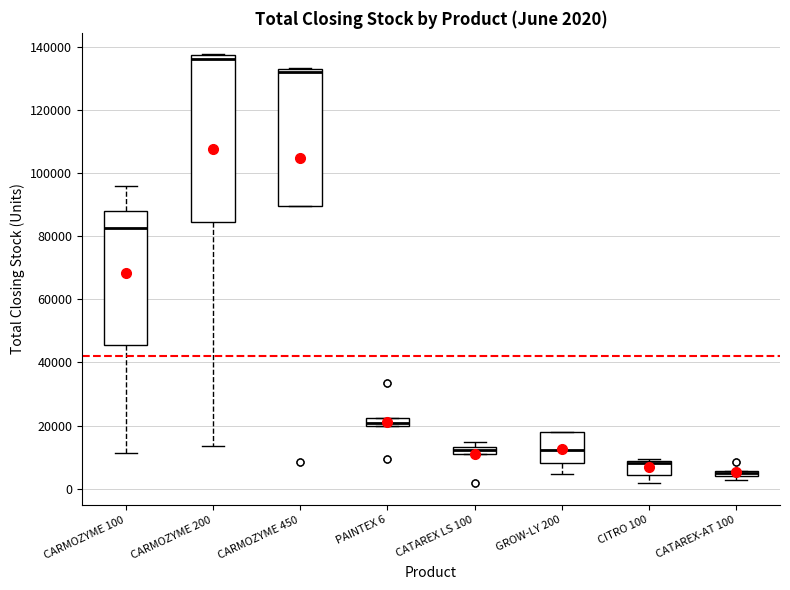

Which box's median line is the highest?

CARMOZYME 200